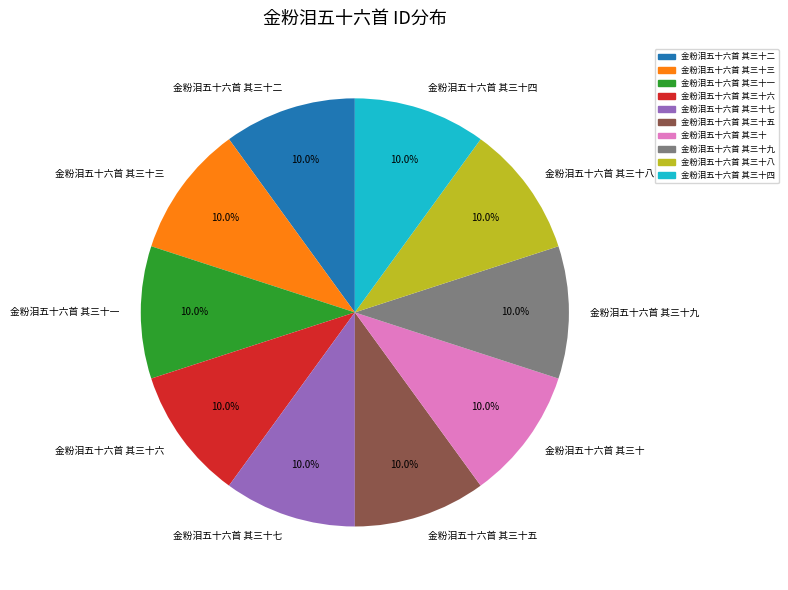

Do 金粉泪五十六首 其三十六 and 金粉泪五十六首 其三十五 together represent more than half of the pie?

No